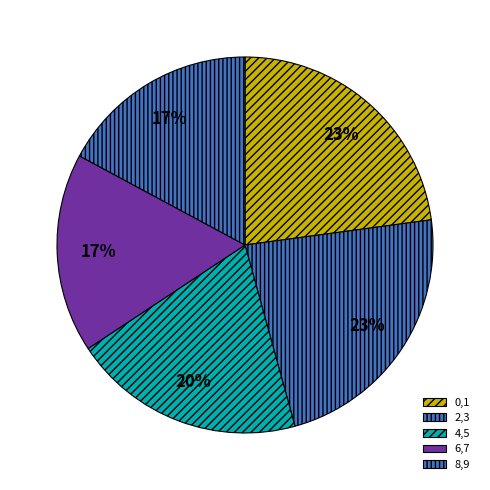

To the nearest percent, what is the difference between the largest and smallest slice percentages?

6%